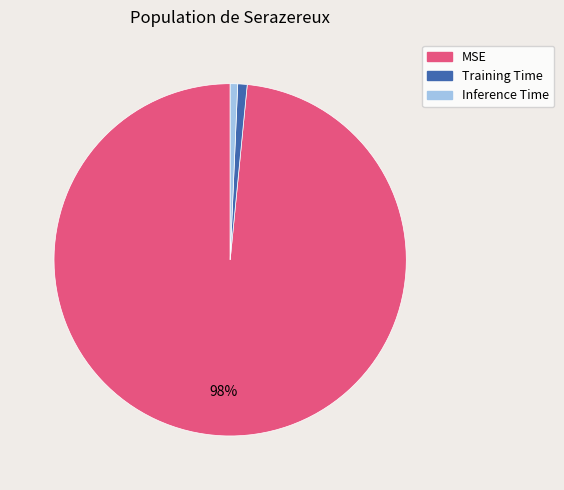

How many slices are in this pie chart?

3